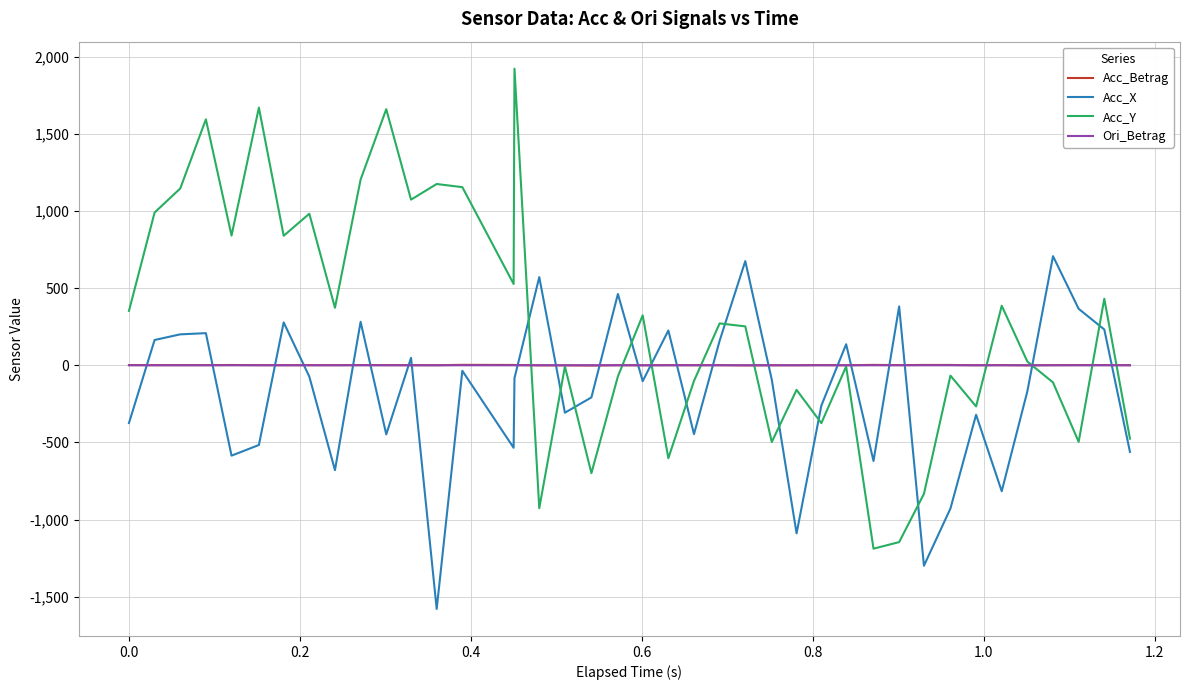

What is the minimum value shown in the chart?

-1578.4